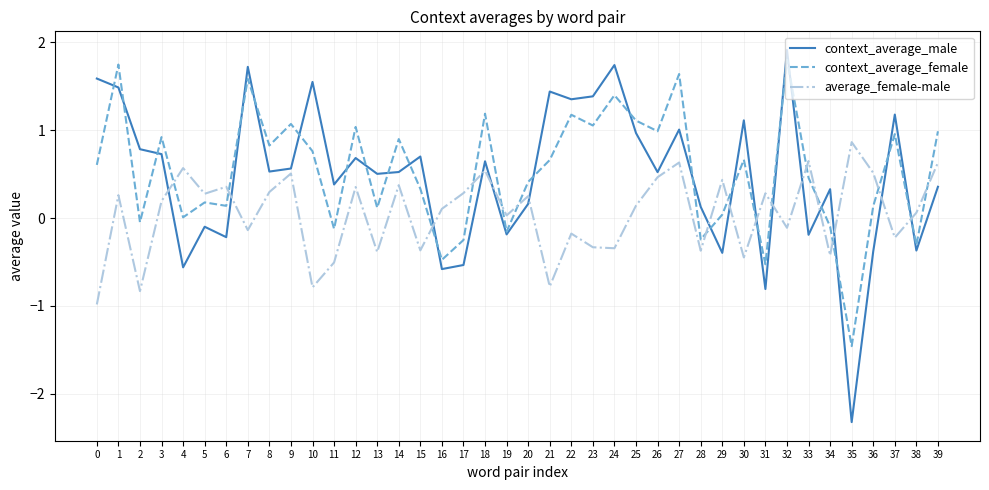

How many interior local valleys does the average_female-male series have?

14